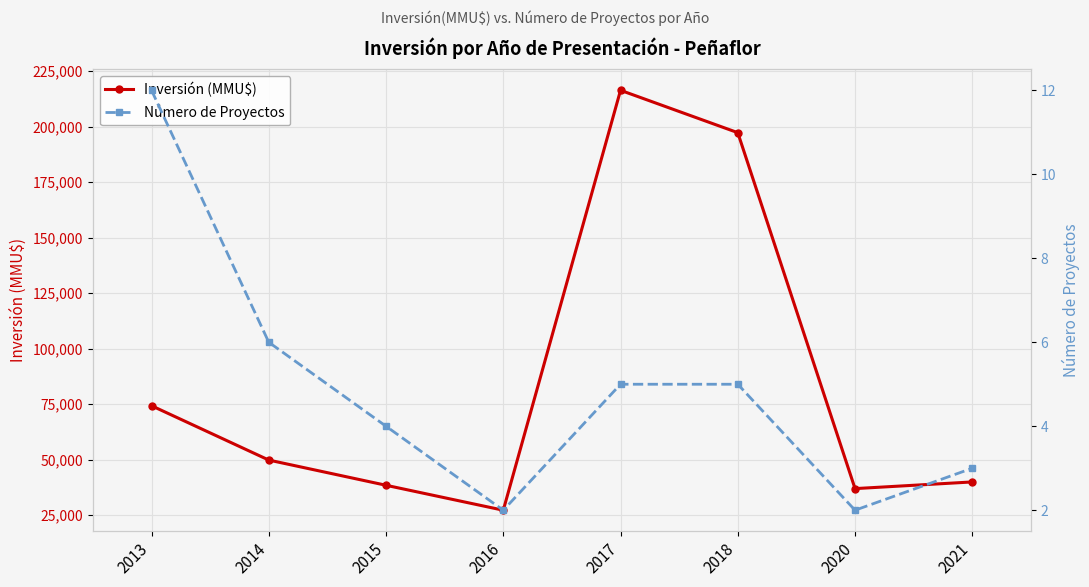

Which has a higher value, 2018 or 2017?

2017